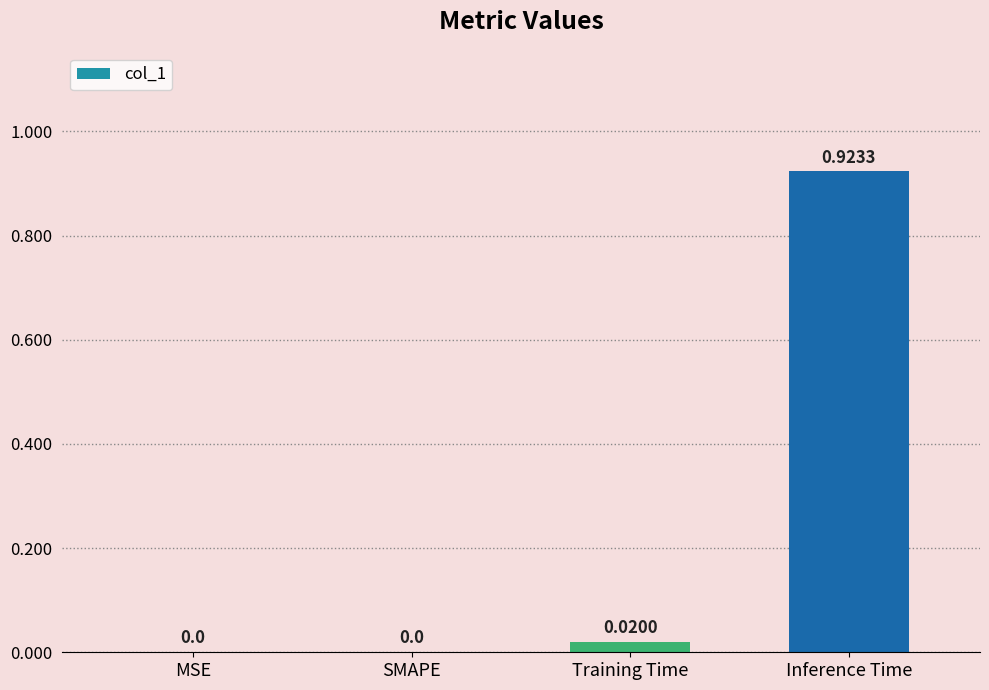

At which category does the chart reach its peak across all series?

Inference Time